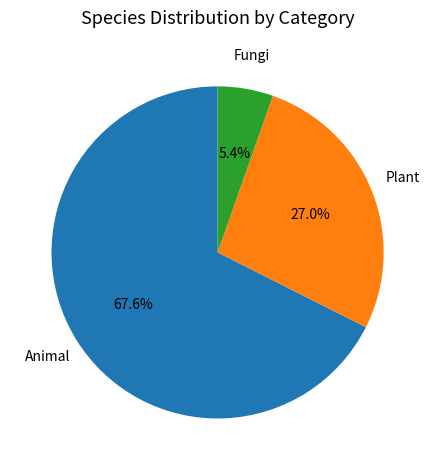

How many slices are in this pie chart?

3